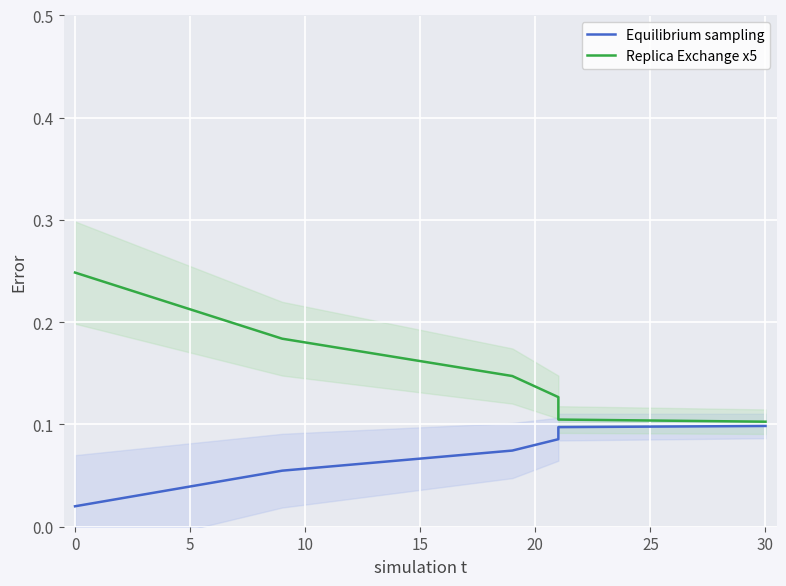

The Equilibrium sampling series shows 0.1 at 15. True or false?

False